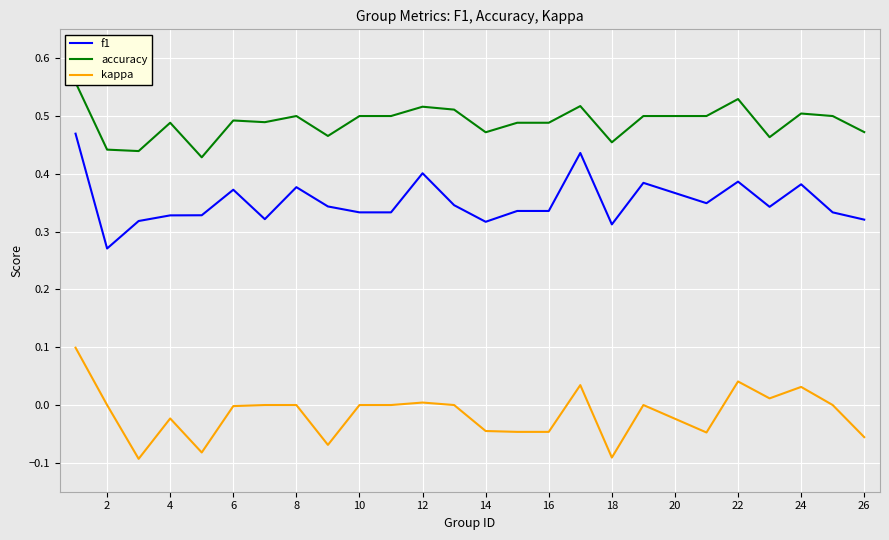

Is it true that f1 equals 0.2 at 4?

False